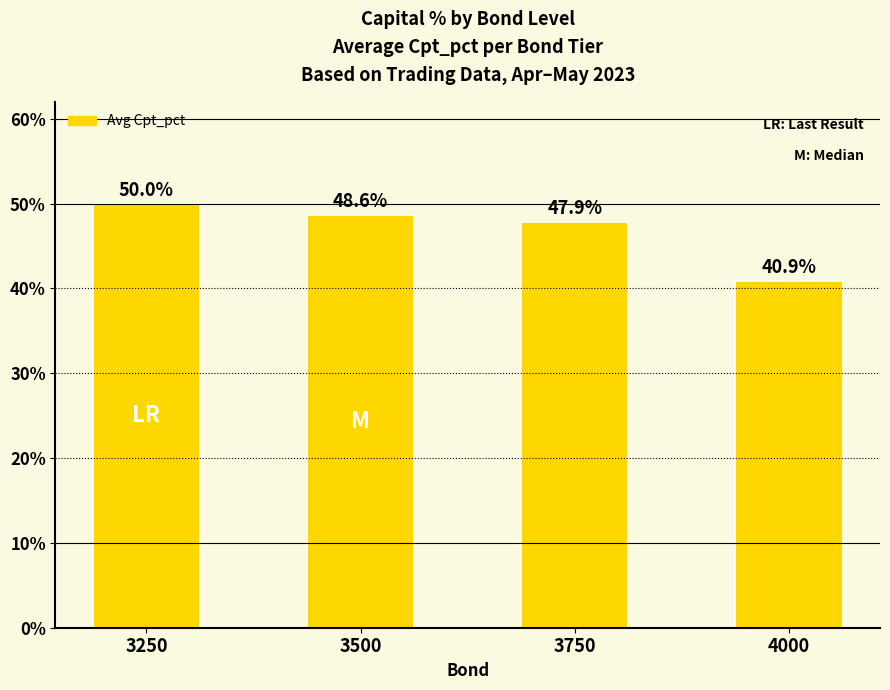

What is the sum of the values at 3250 and 4000?

0.9